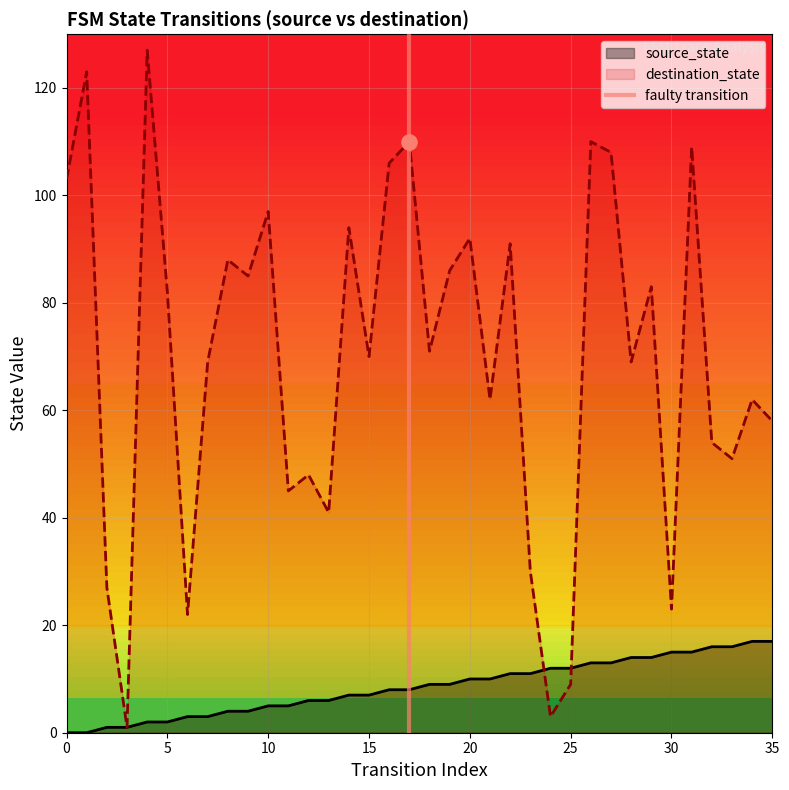

Between 5 and 0, which is larger?

5